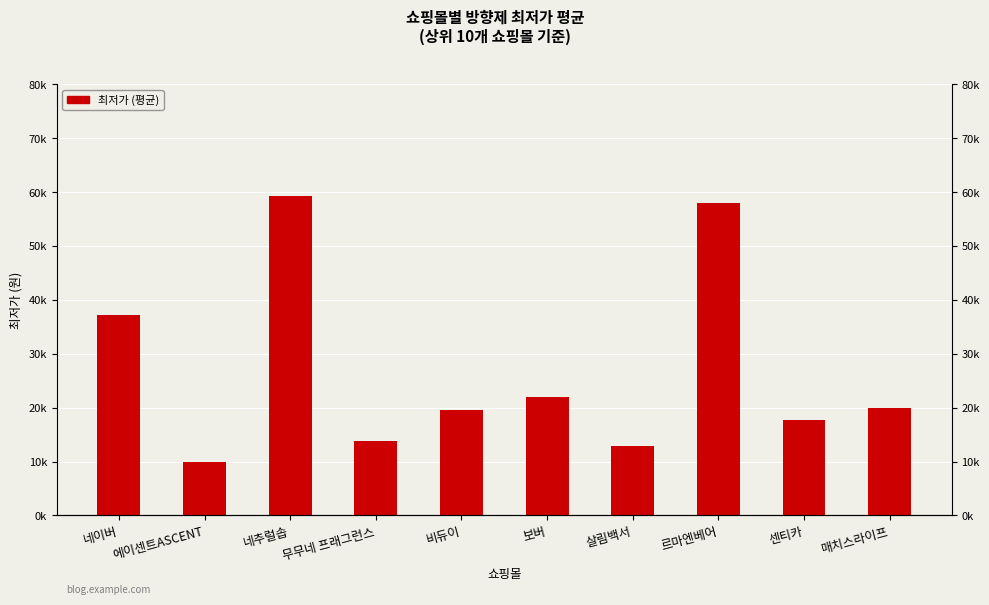

Reading right to left, extract all data points from this chart.

19900	17800	58000	12900	21900	19500	13900	59250	9900	37176